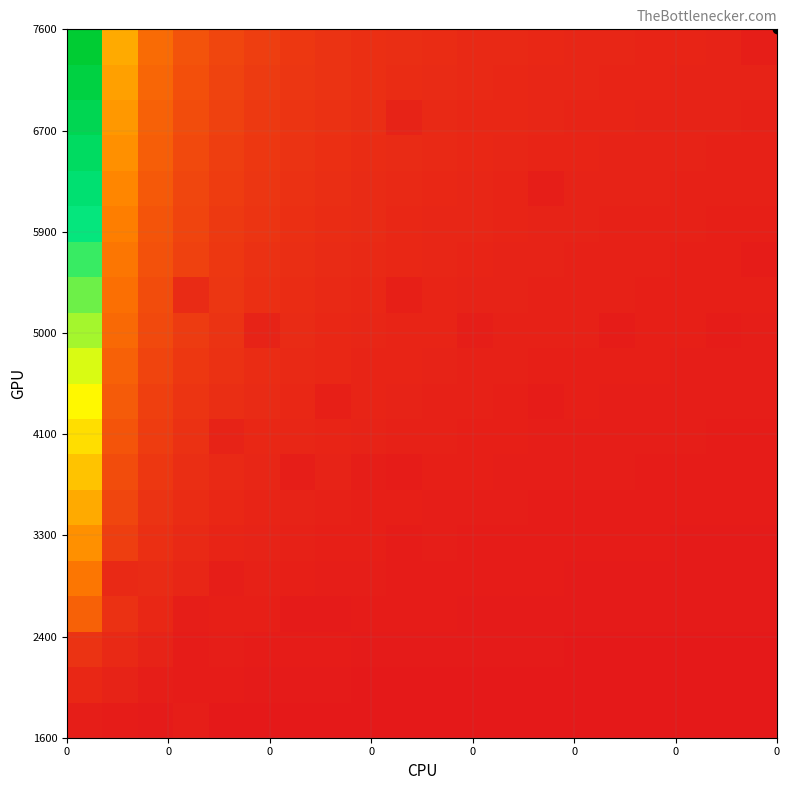

What is the greatest value displayed?

39.0